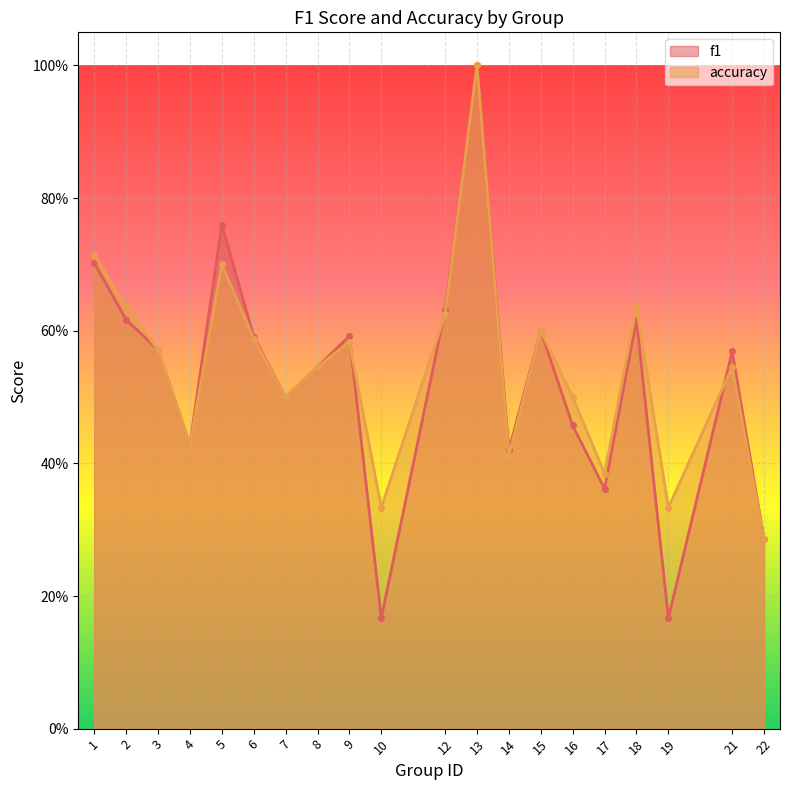

Which series has the widest spread of values?

f1